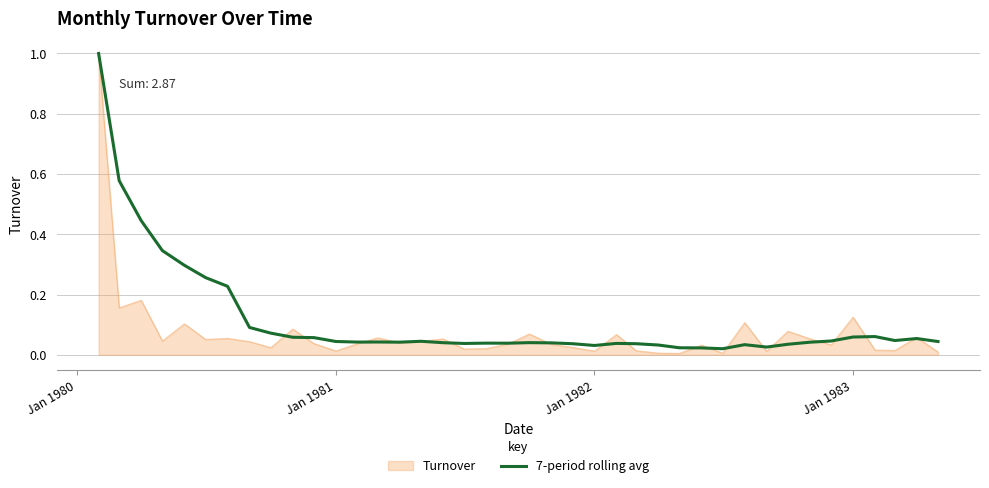

What is the highest value of the 7-period rolling avg series?

1.0